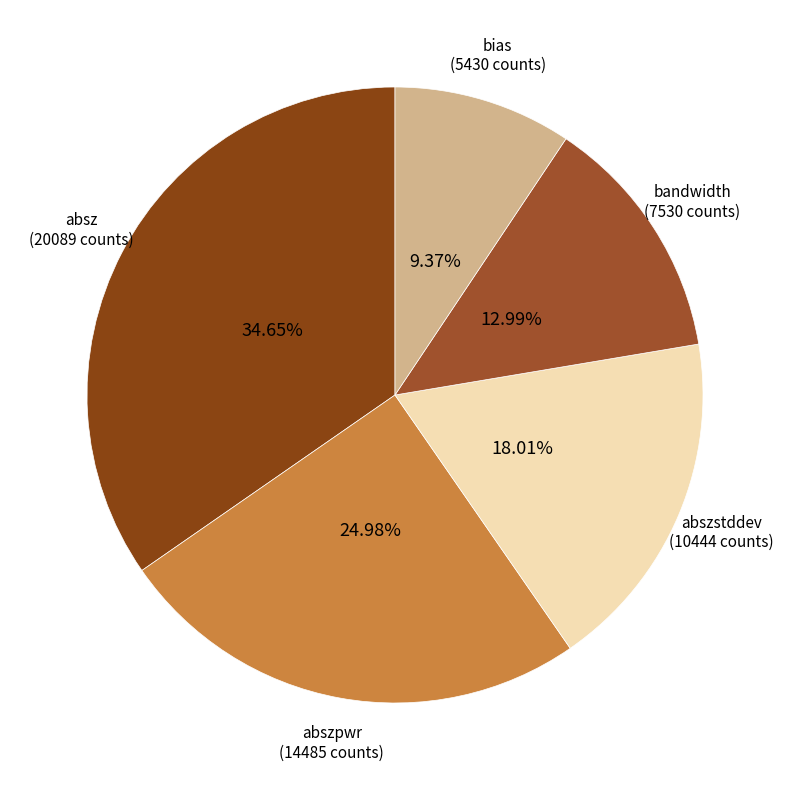

How many slices are in this pie chart?

5